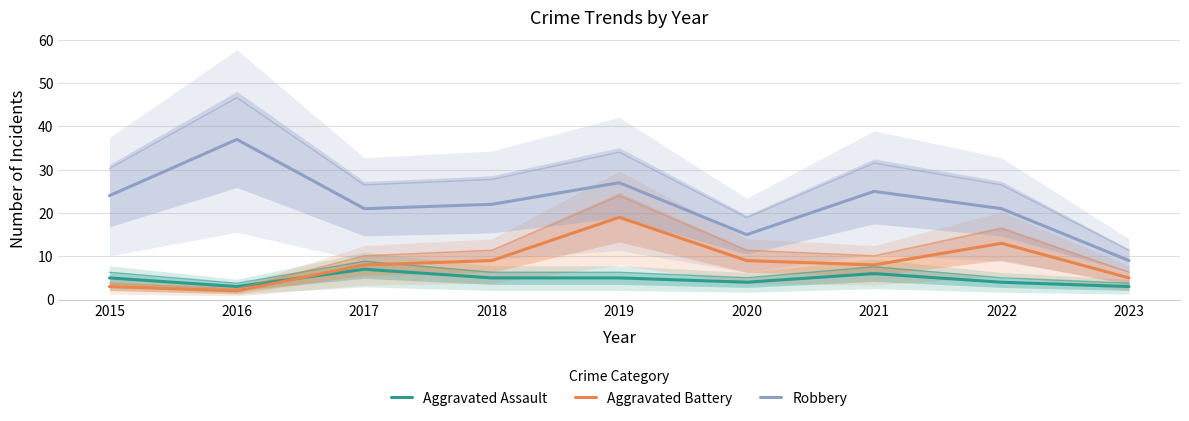

What is the smallest value displayed?

2